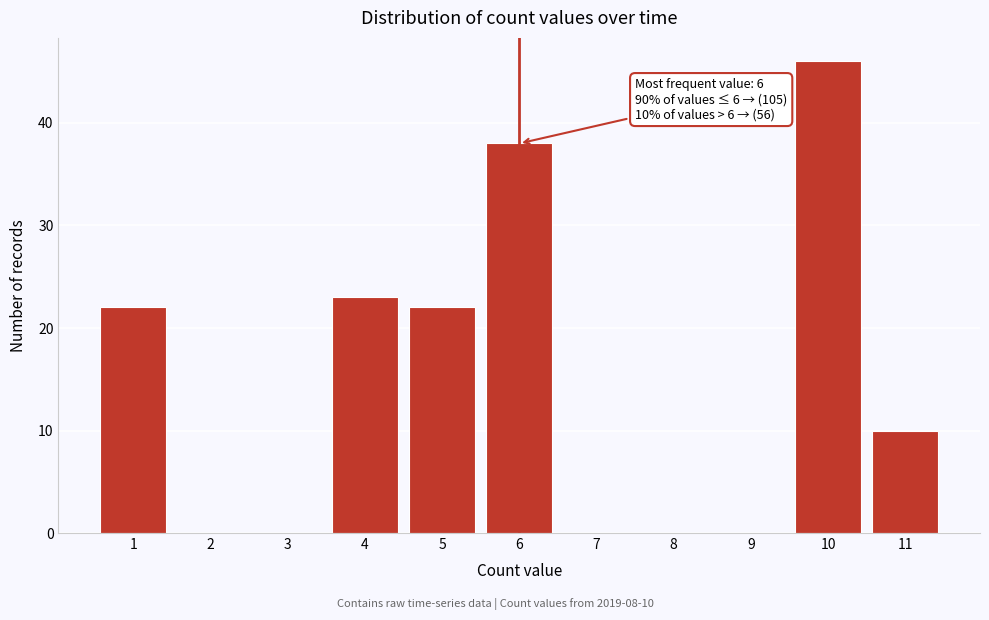

Reading right to left, list all the values displayed in this chart.

11=10	10=46	9=0	8=0	7=0	6=38	5=22	4=23	3=0	2=0	1=22